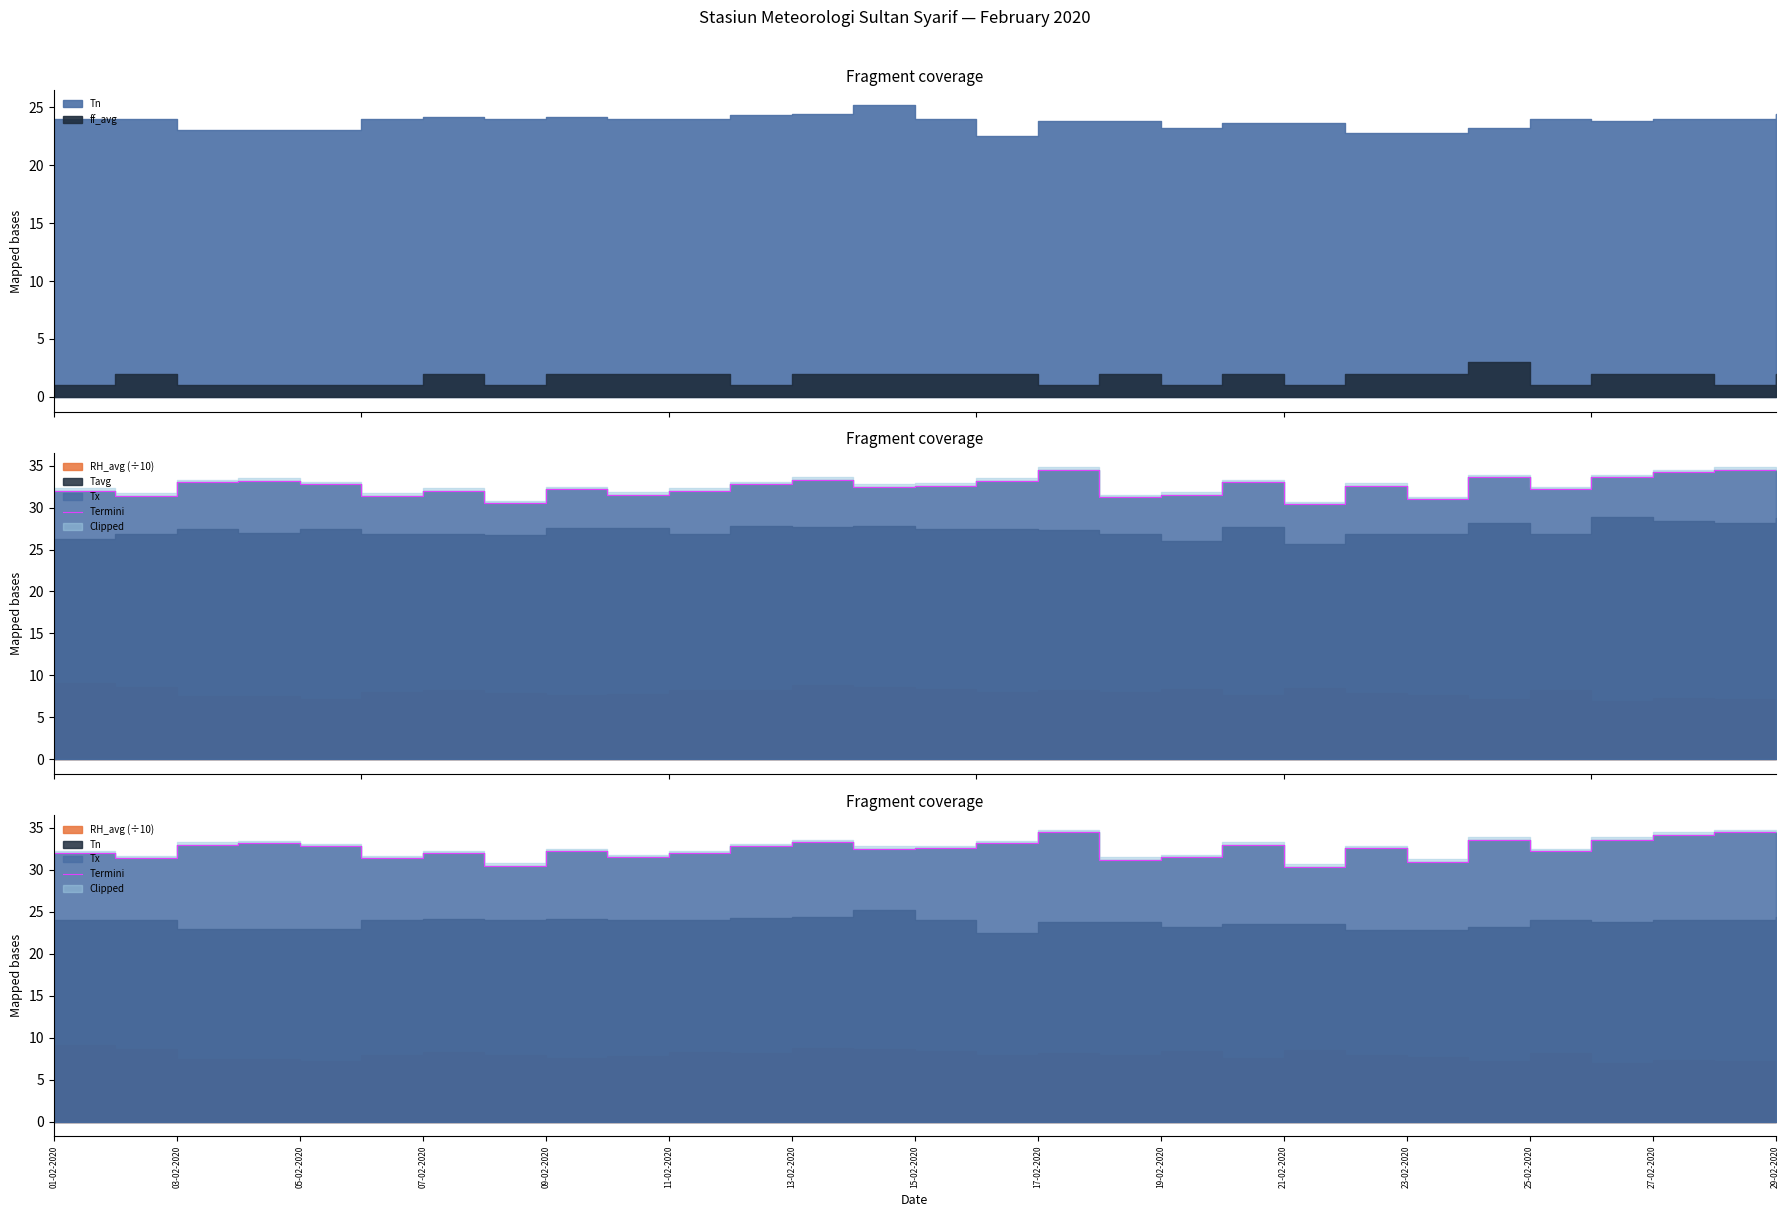

What is the difference between the values at 21-02-2020 and 17-02-2020?

4.1